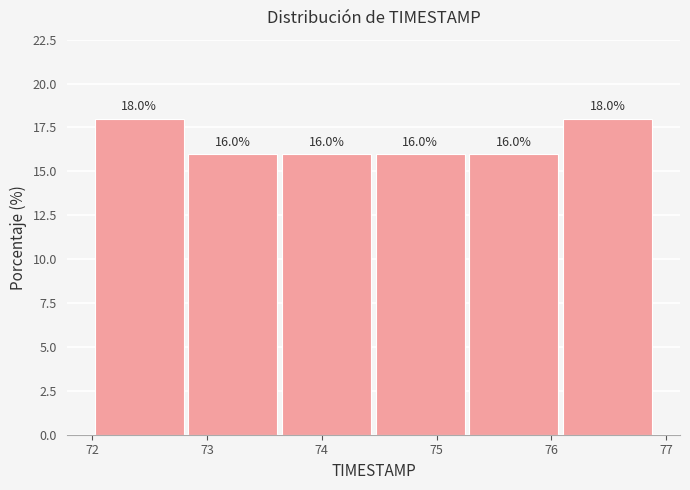

Reading left to right, transcribe this chart: for each bar, give the range it covers on the x-axis and its height. The bar edges are not printed on the chart, so give them approximately, as read against the axis.

72.0 to 72.8: 18.0
72.8 to 73.6: 16.0
73.6 to 74.5: 16.0
74.5 to 75.3: 16.0
75.3 to 76.1: 16.0
76.1 to 76.9: 18.0